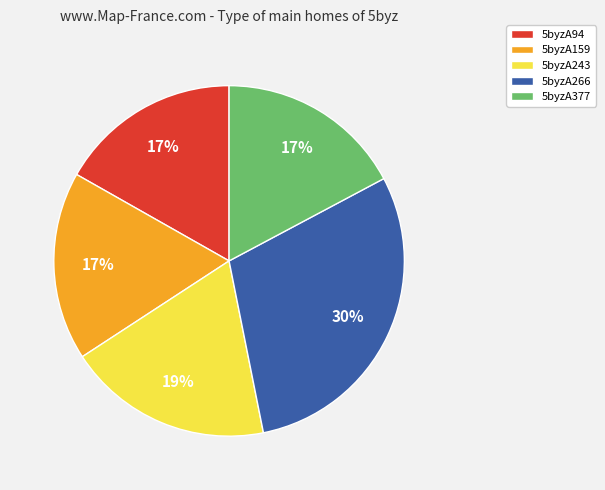

What percentage is the 5byzA377 slice, to the nearest percent?

17%